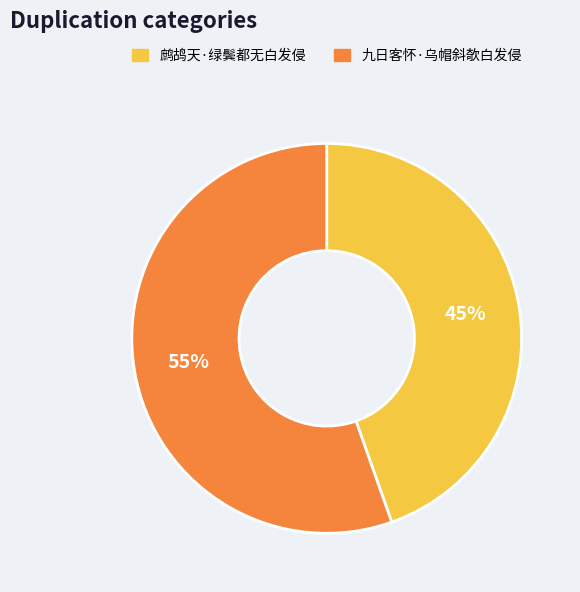

Is it true that 九日客怀·乌帽斜欹白发侵 is 44% of the pie?

False